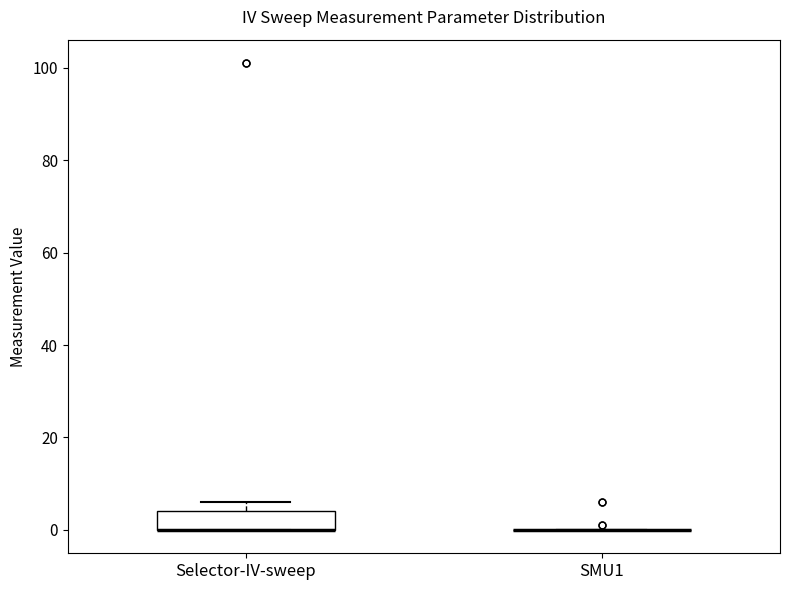

Reading left to right, read every box against the y-axis: the position of its median line, the range the box covers, and the ends of its whiskers. The values are not printed on the chart, so give them approximately, as read against the axis.

Selector-IV-sweep: median 0 (drawn on the box's lower edge), box 0 to 4, whiskers 0 to 6
SMU1: box collapsed to a line at 0, whiskers 0 to 0